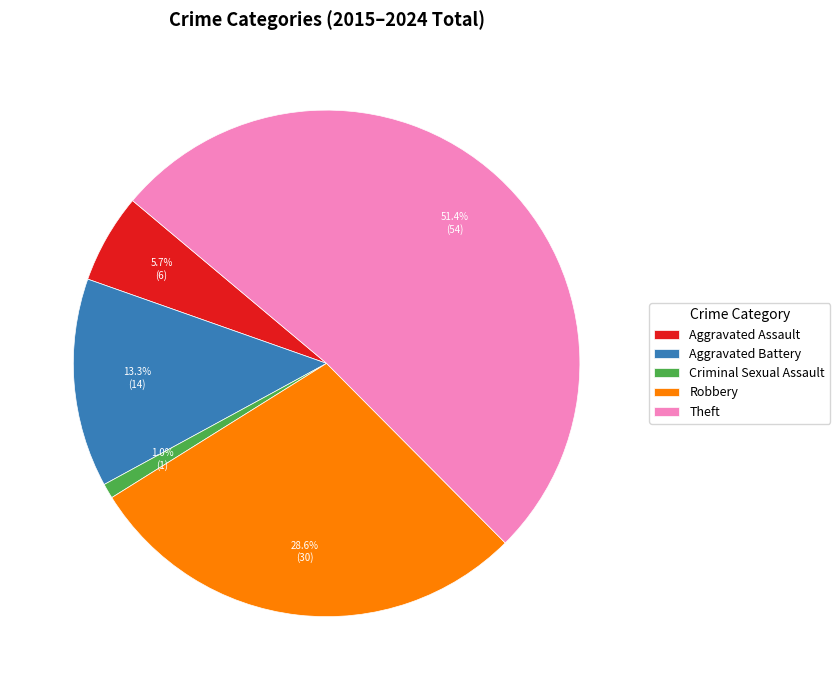

How many slices are in this pie chart?

5